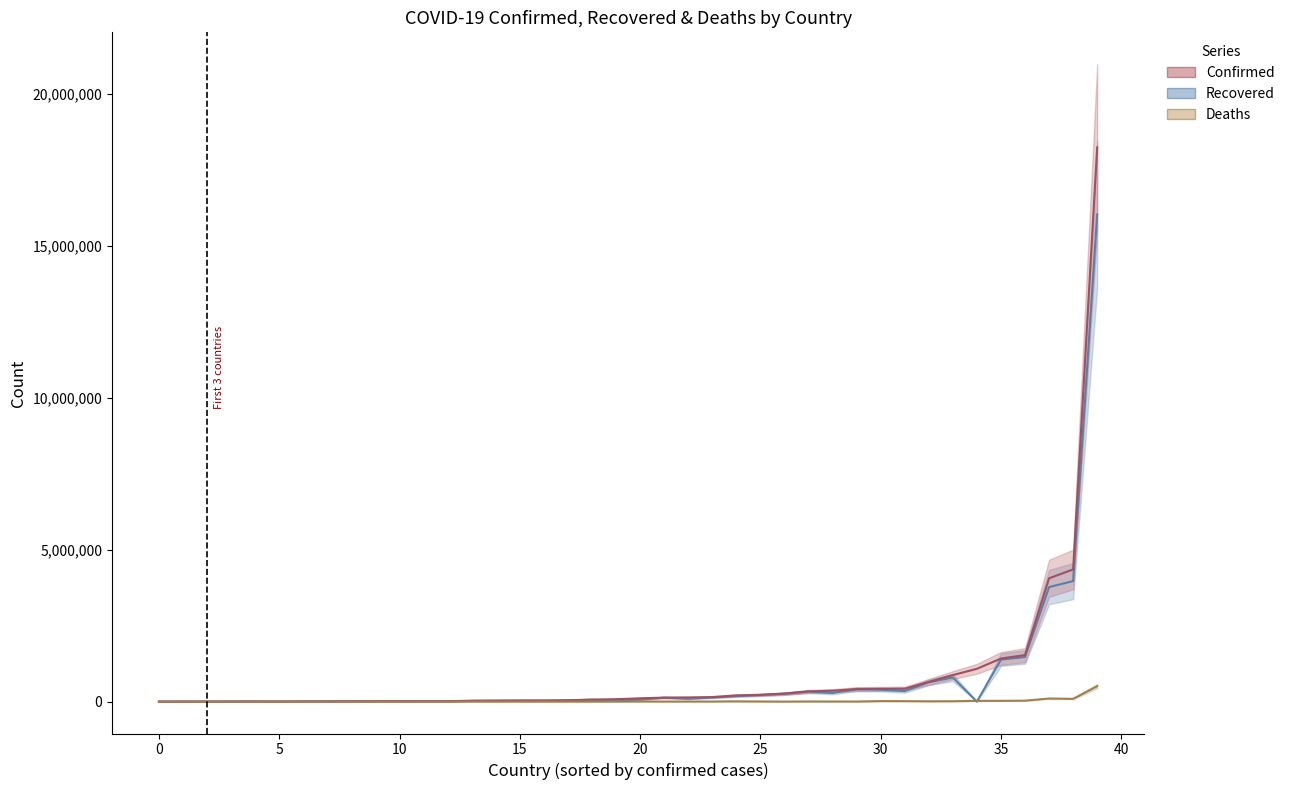

What is the difference between the maximum and second lowest values in the Deaths series?

509138